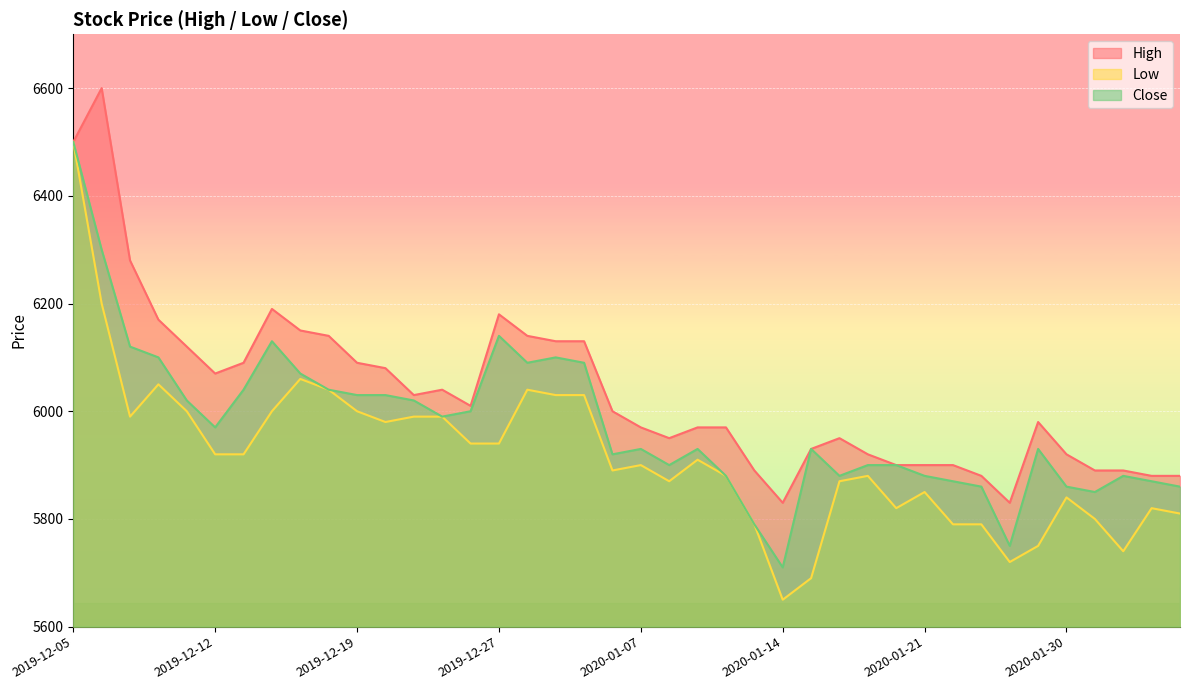

What is the spread (max minus min) of values at 2020-01-15?

240